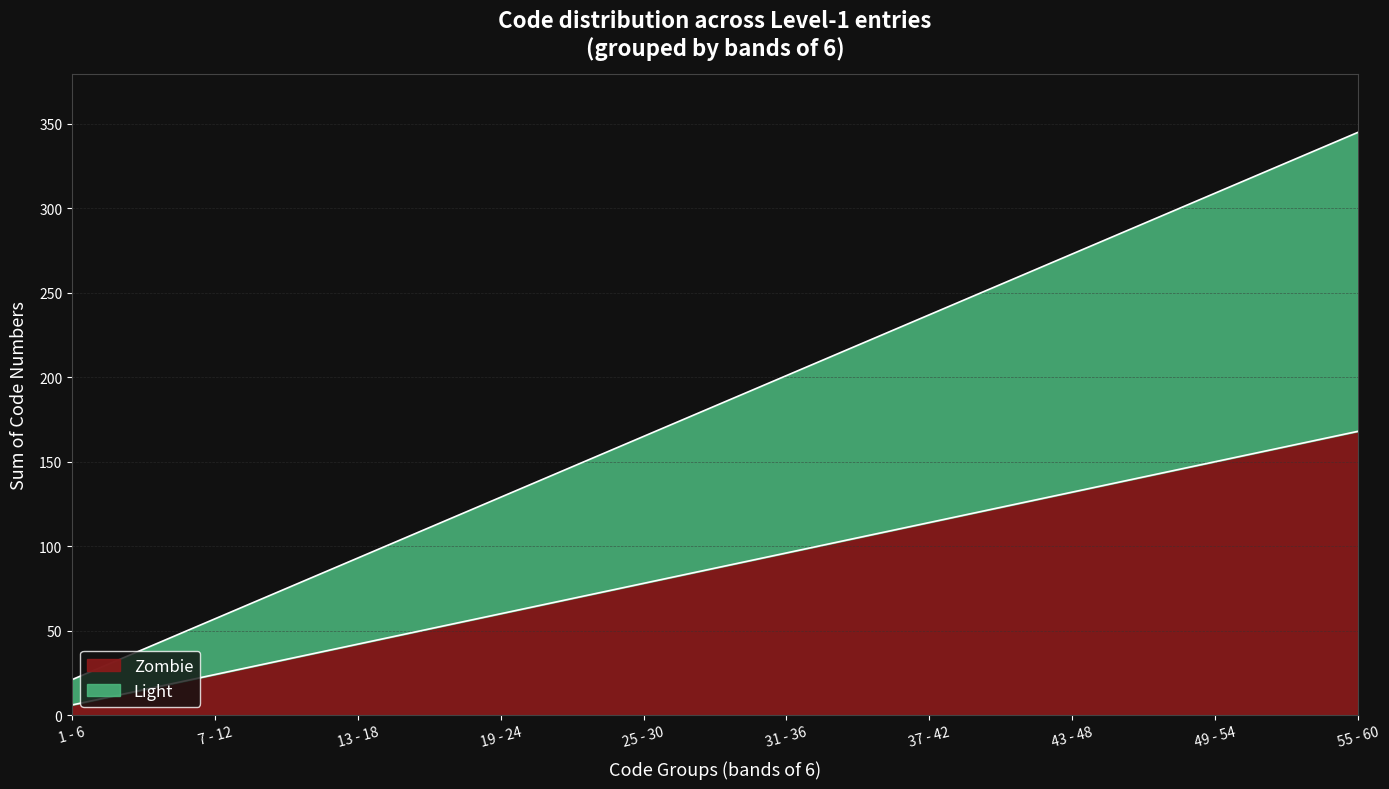

What is the value of the 9th point from the left?

150